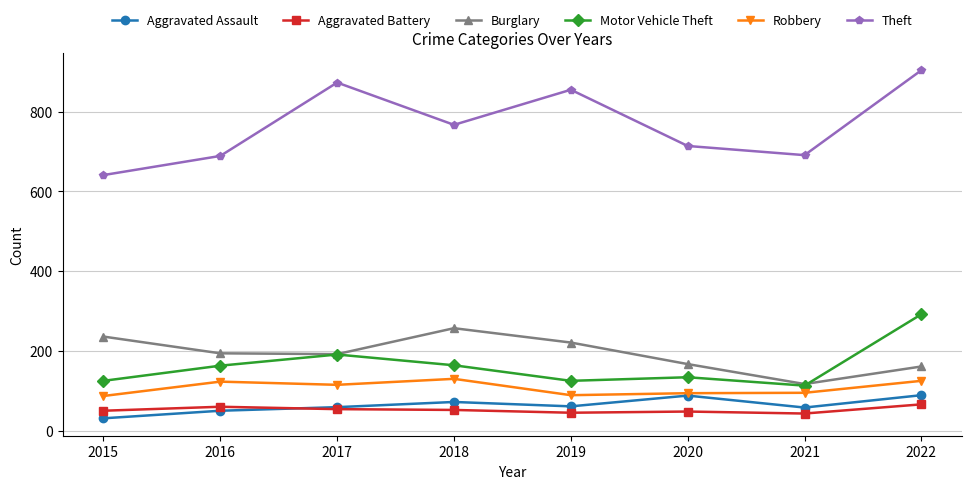

How many interior local peaks does the Theft series have?

2